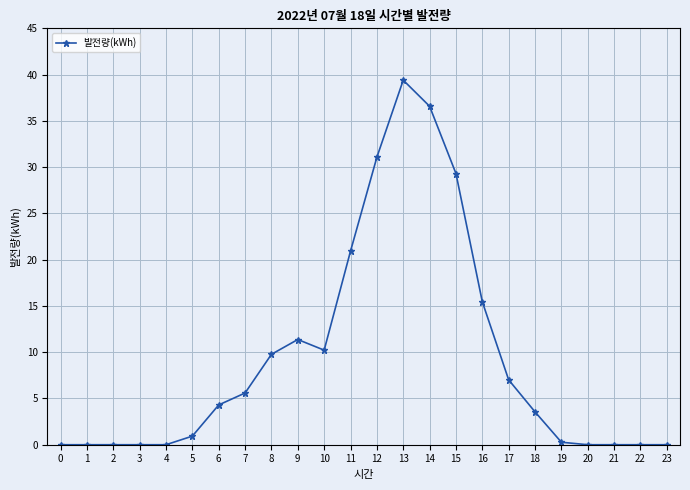

What value does the data have at 9?

11.4